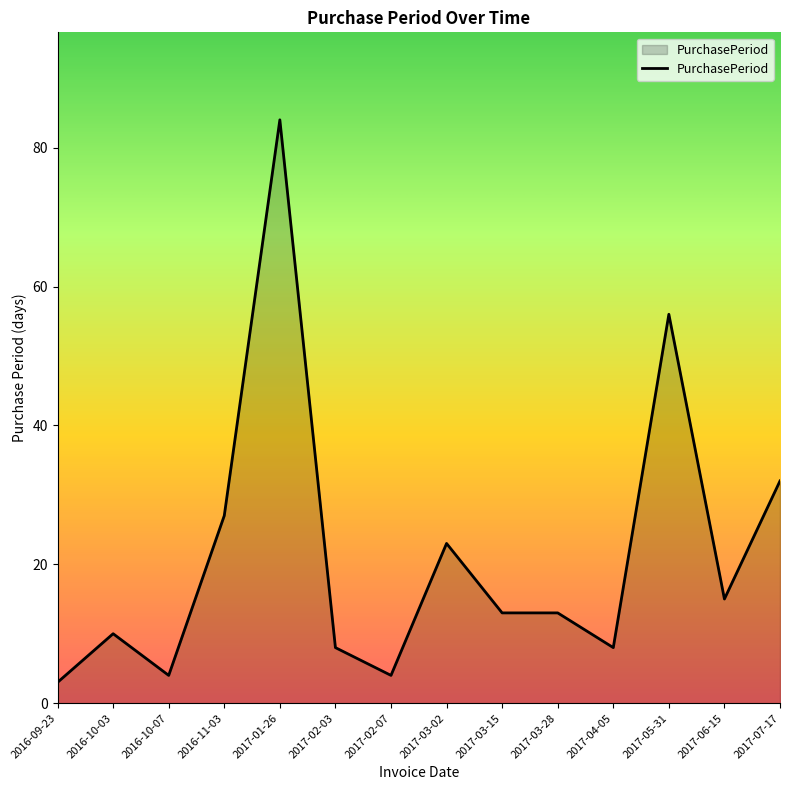

What is the difference between the values at 2016-11-03 and 2017-02-03?

19